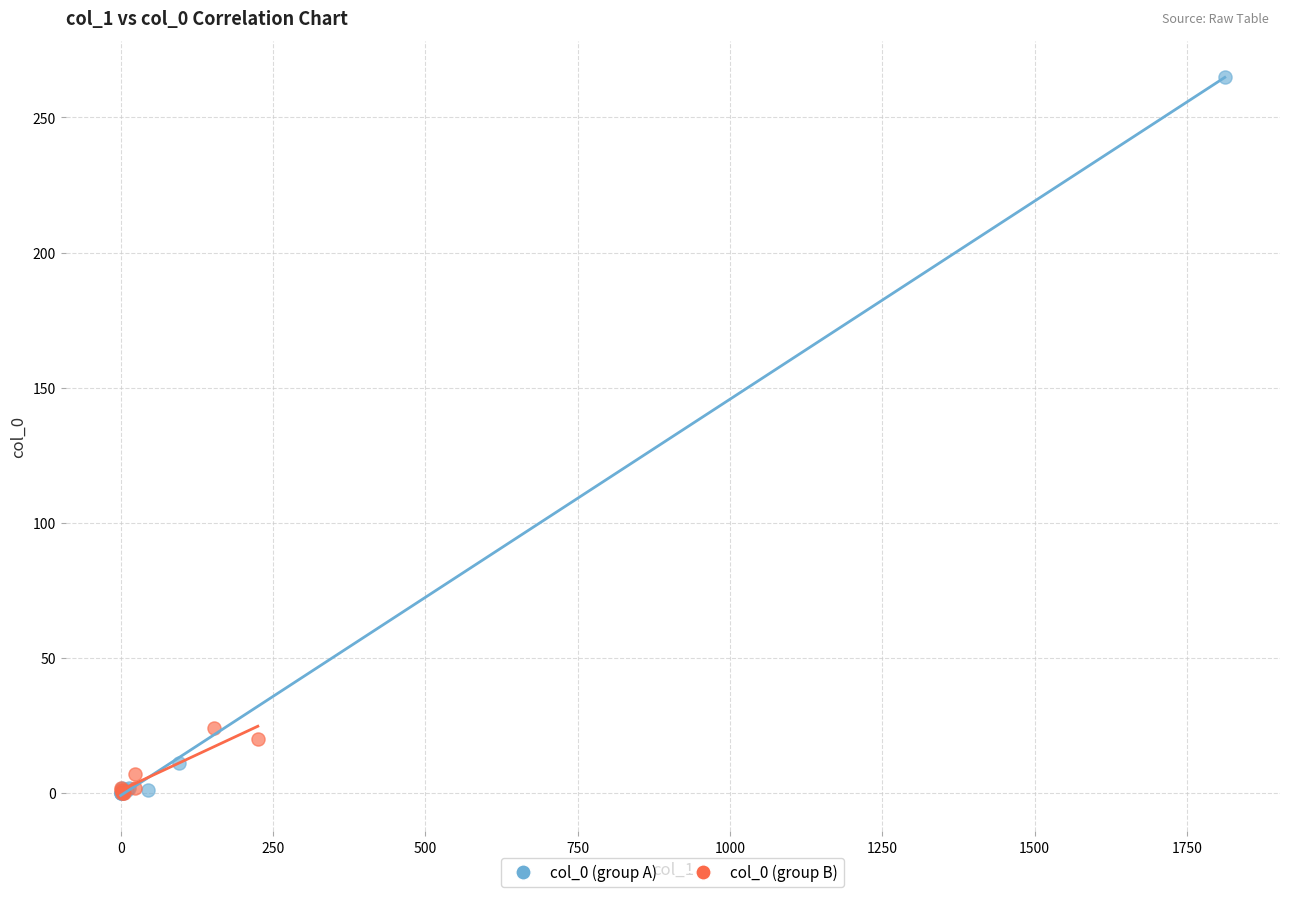

What are all the series names shown in the legend?

col_0 (group A), col_0 (group B)